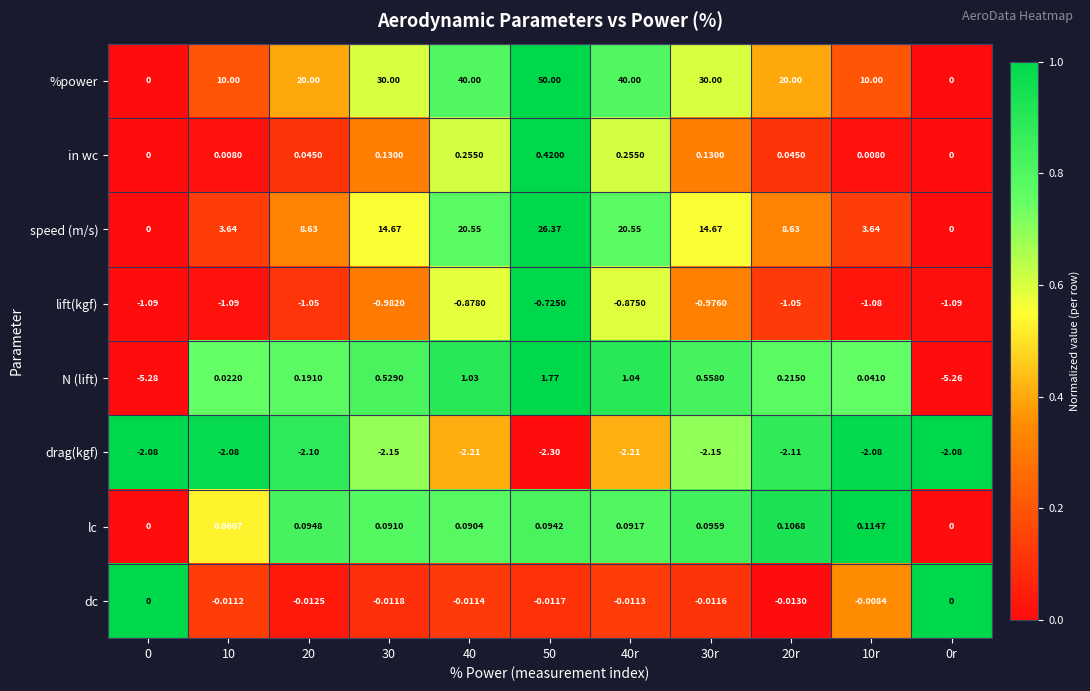

List the series in order of their peak value, highest first.

%power, speed (m/s), N (lift), in wc, lc, dc, lift(kgf), drag(kgf)